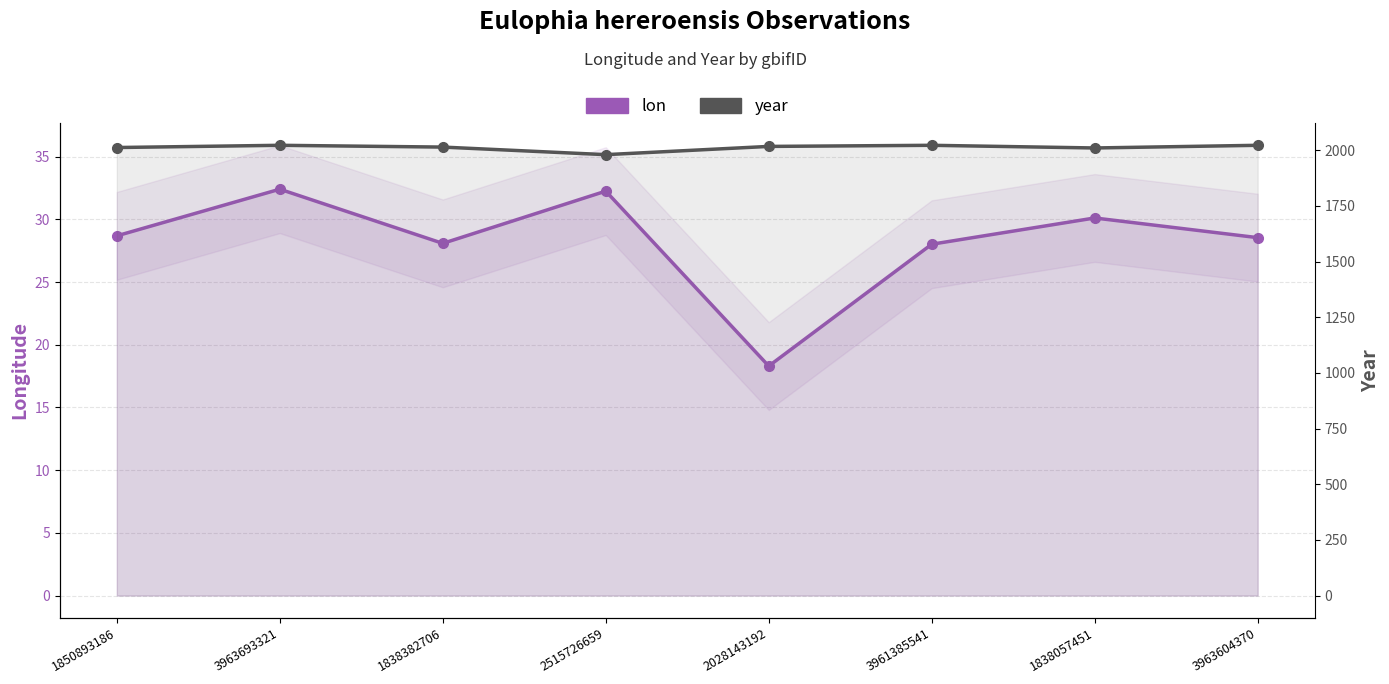

Reading left to right, list all the values displayed in this chart.

lon: 28.7	32.4	28.1	32.2	18.3	28.0	30.1	28.5
year: 2012.0	2022.0	2014.0	1980.0	2017.0	2022.0	2010.0	2022.0